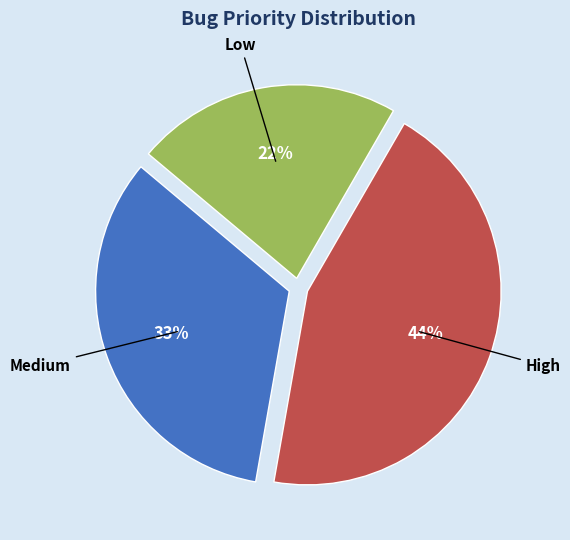

Does any single category account for the majority?

No